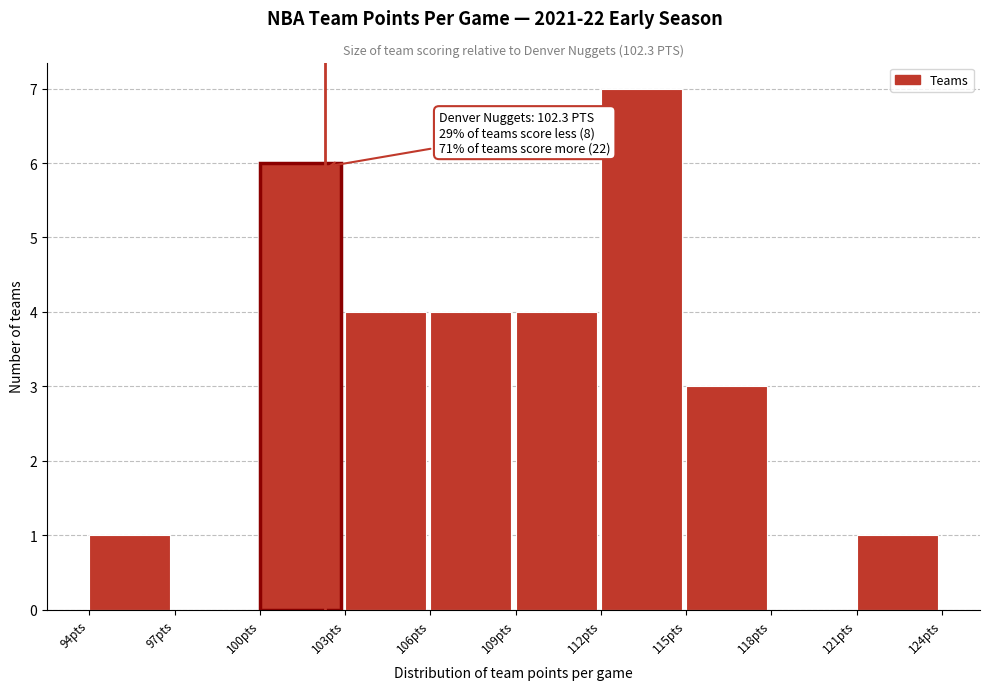

Which range on the x-axis has the tallest bar?

112 to 115